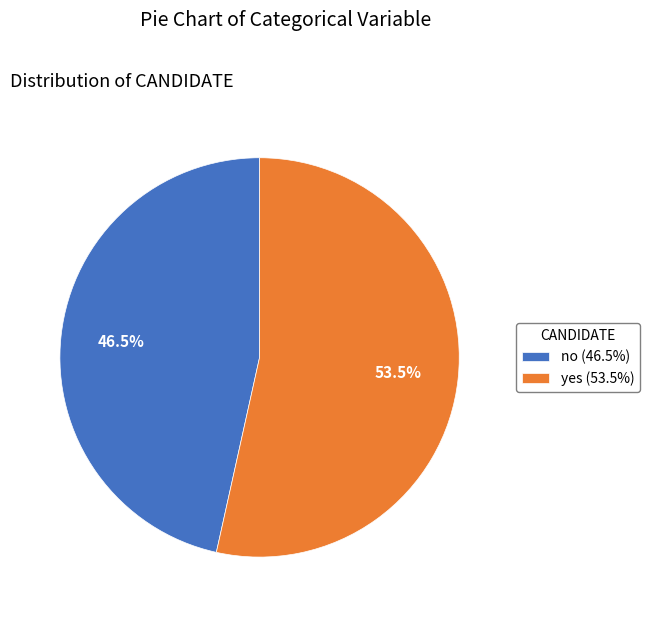

Which has a higher value, no (46.5%) or yes (53.5%)?

yes (53.5%)